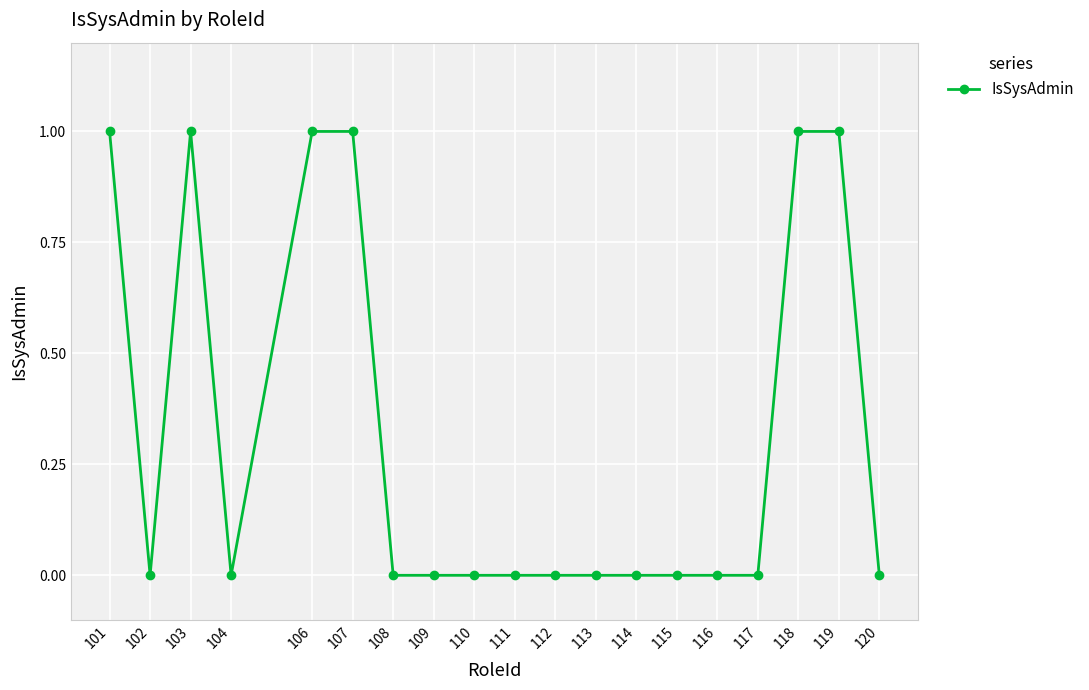

What is the maximum value shown in the chart?

1